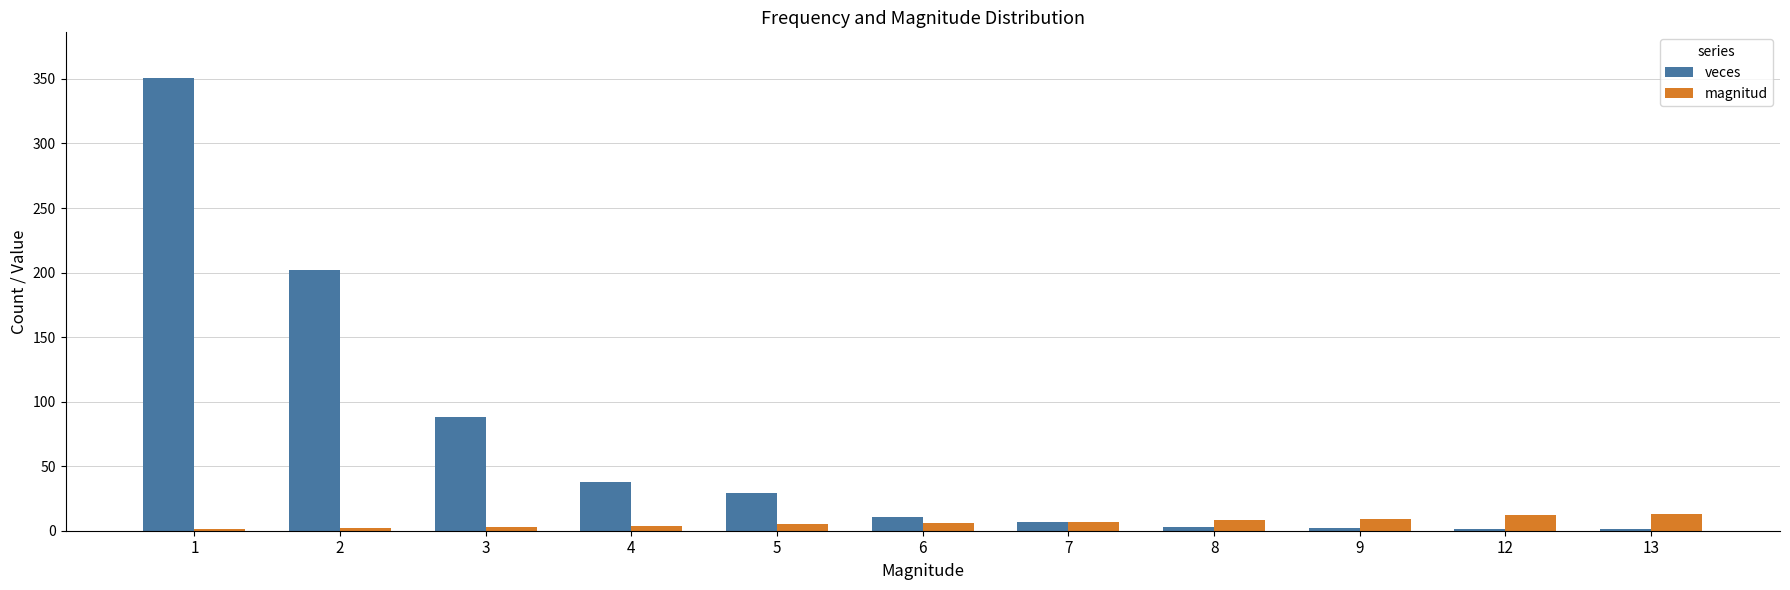

How many data points does each series have?

11